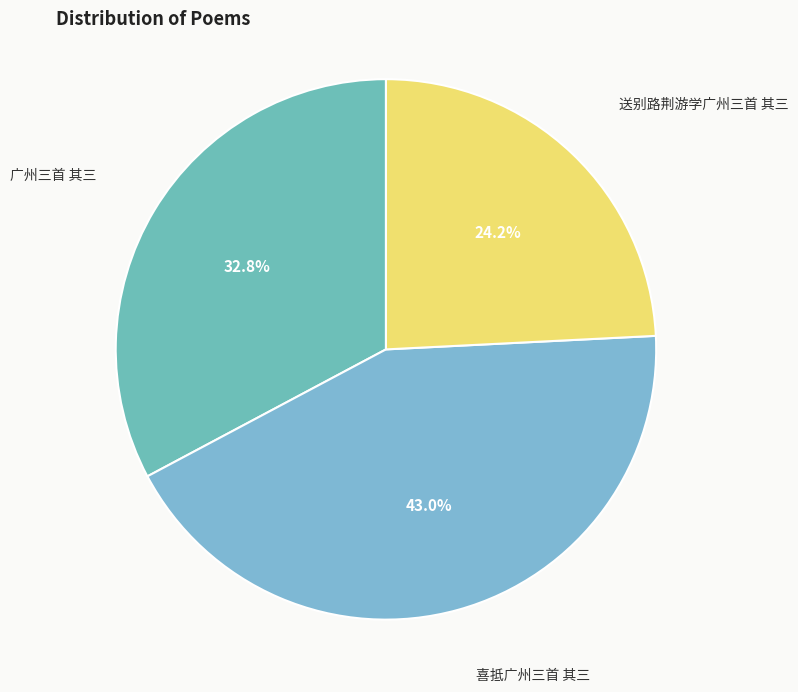

Does any single category account for the majority?

No